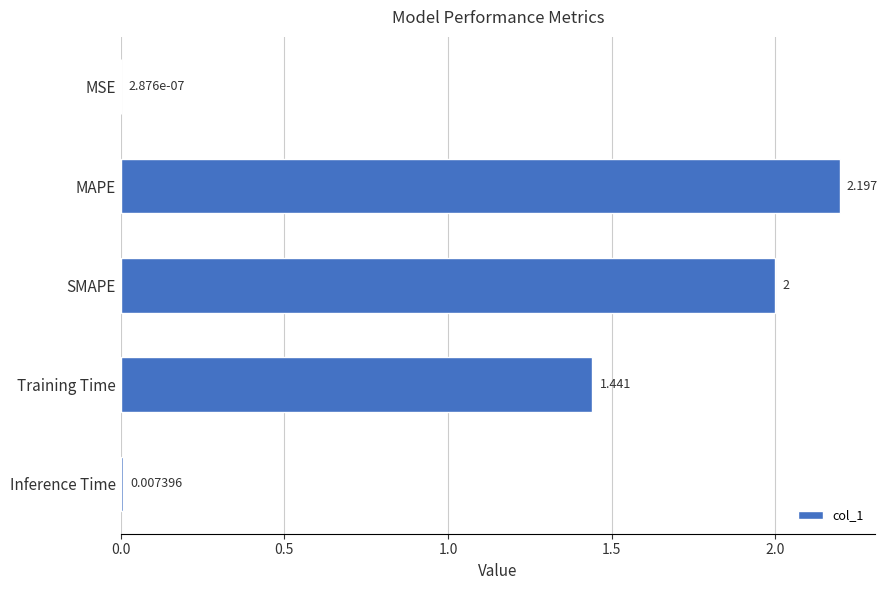

Which category has the highest value across all series?

MAPE